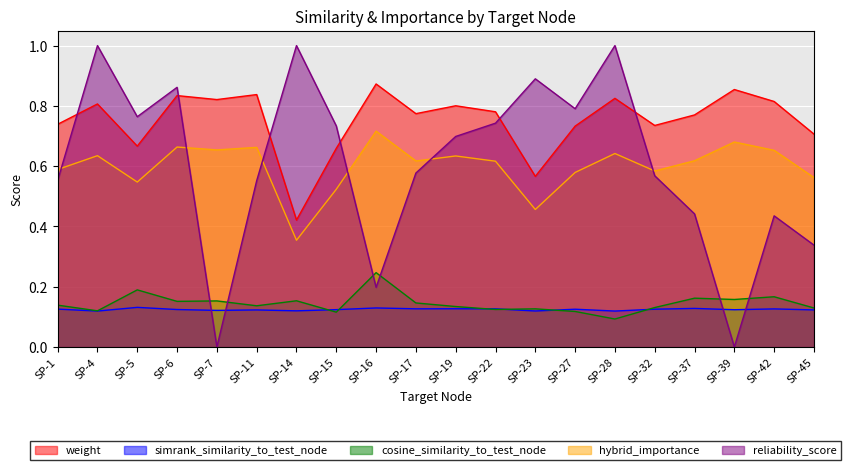

True or false: weight and reliability_score intersect in this chart.

True